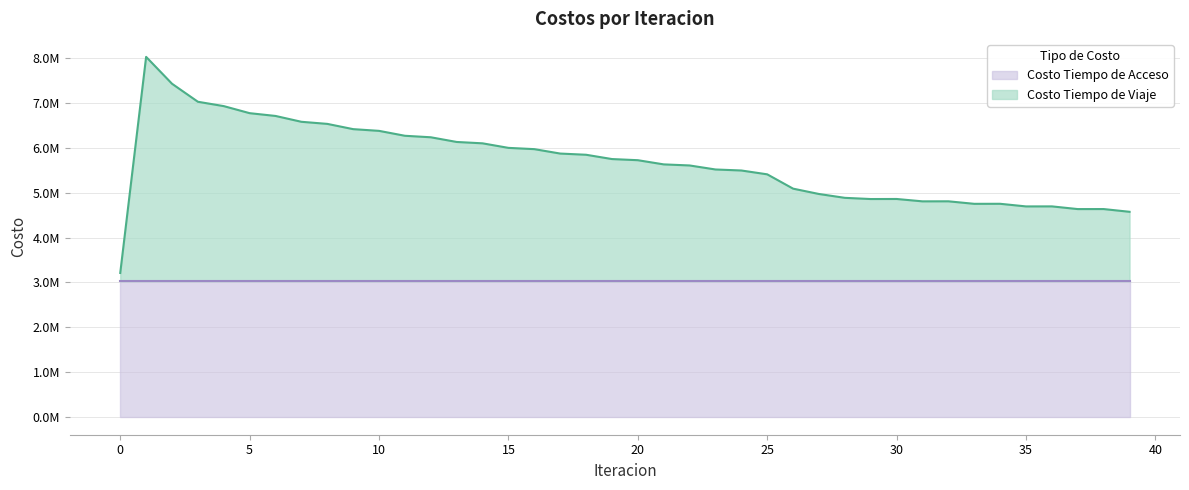

What is the change in value from 15 to 20?

-275236.7